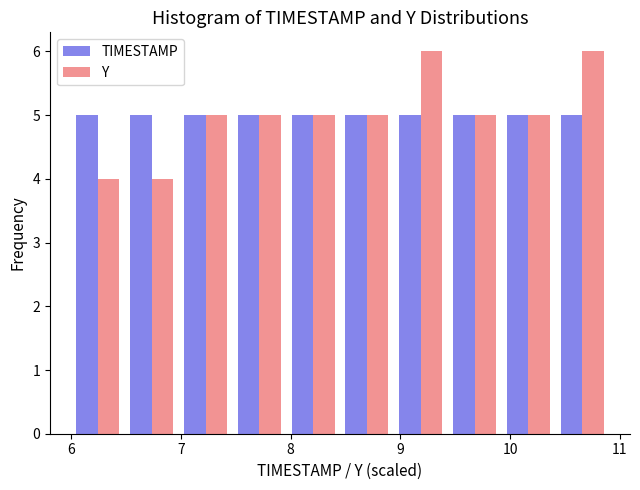

Reading left to right, transcribe this chart: for each range on the x-axis, give the height of each series' bar. Neither the bar edges nor the heights are printed on the chart, so give them approximately, as read against the axes.

6.00 to 6.49: TIMESTAMP=5	Y=4
6.49 to 6.98: TIMESTAMP=5	Y=4
6.98 to 7.47: TIMESTAMP=5	Y=5
7.47 to 7.96: TIMESTAMP=5	Y=5
7.96 to 8.45: TIMESTAMP=5	Y=5
8.45 to 8.94: TIMESTAMP=5	Y=5
8.94 to 9.43: TIMESTAMP=5	Y=6
9.43 to 9.92: TIMESTAMP=5	Y=5
9.92 to 10.41: TIMESTAMP=5	Y=5
10.41 to 10.90: TIMESTAMP=5	Y=6